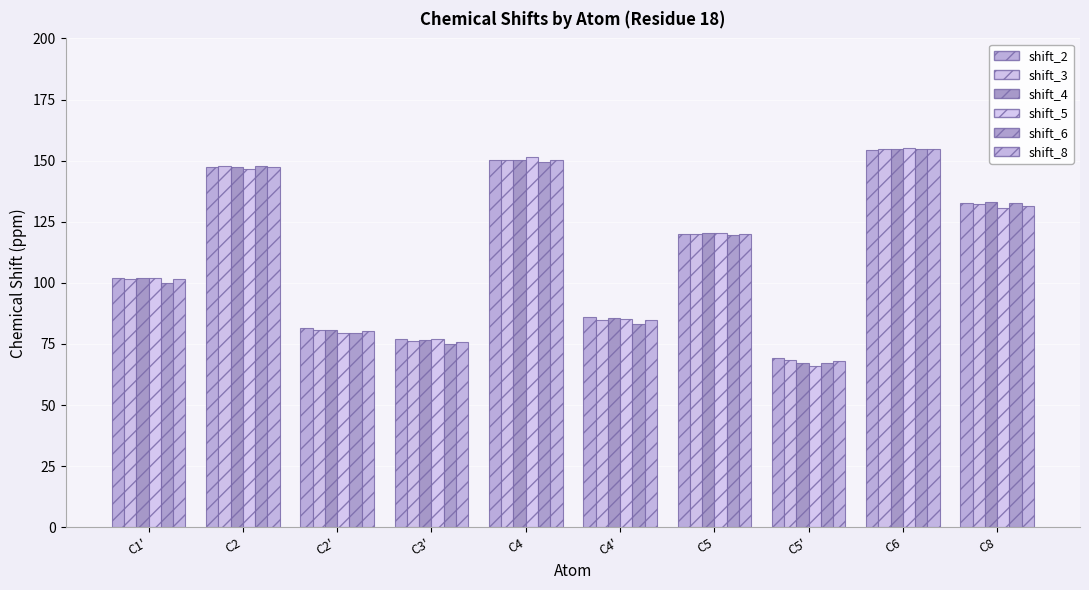

Which has a higher value, C5 or C6?

C6